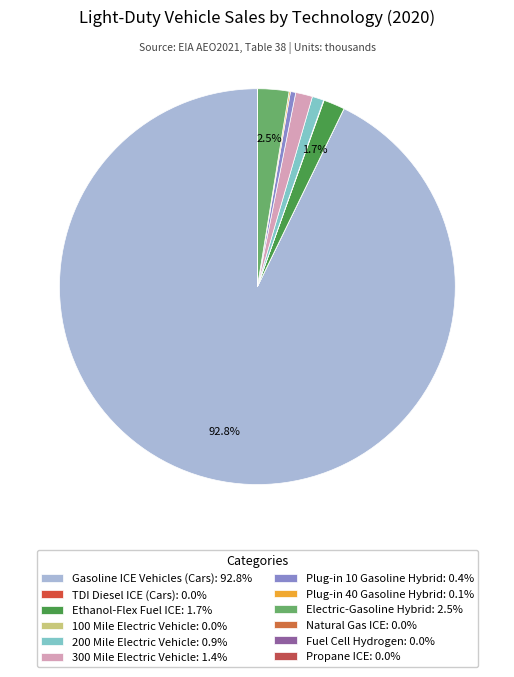

Rank the categories by value from lowest to highest.

TDI Diesel ICE (Cars), Fuel Cell Hydrogen, Propane ICE, Natural Gas ICE, 100 Mile Electric Vehicle, Plug-in 40 Gasoline Hybrid, Plug-in 10 Gasoline Hybrid, 200 Mile Electric Vehicle, 300 Mile Electric Vehicle, Ethanol-Flex Fuel ICE, Electric-Gasoline Hybrid, Gasoline ICE Vehicles (Cars)